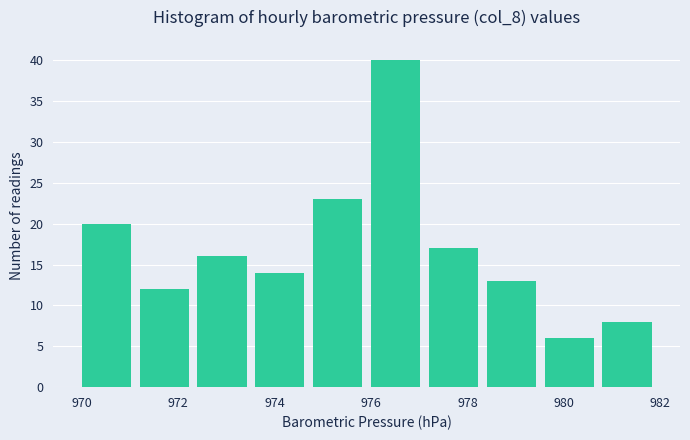

Over which range of the x-axis is the bar tallest?

976.0 to 977.2